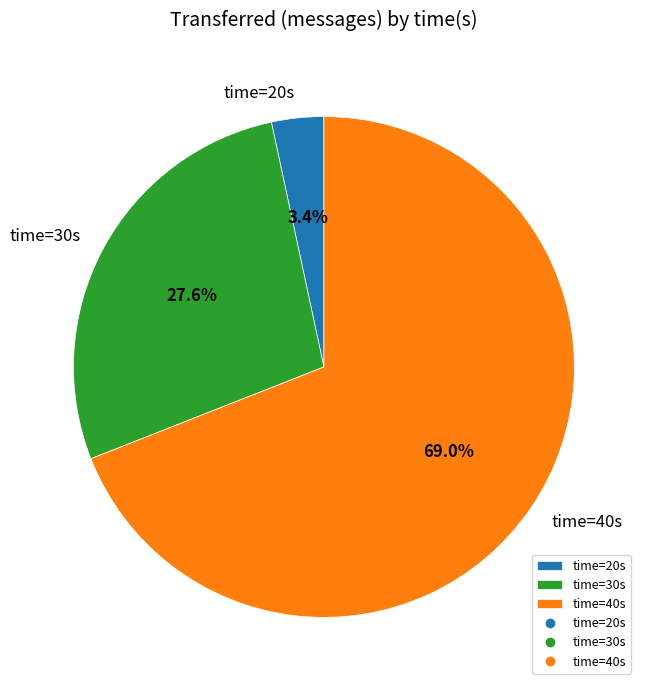

How many segments does this pie chart have?

3